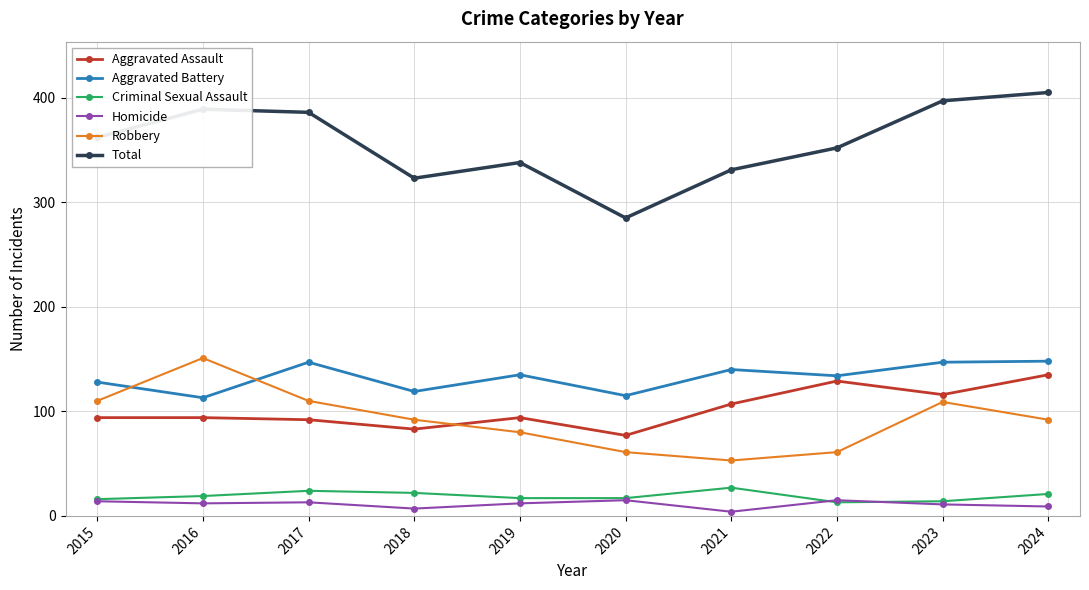

True or false: Criminal Sexual Assault and Aggravated Battery intersect in this chart.

False